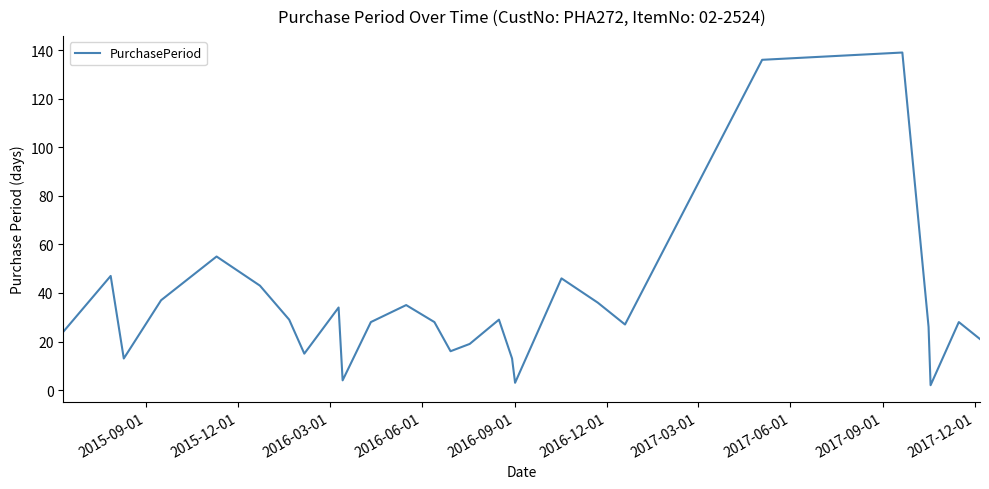

How many interior local valleys (lower than both neighbors) does the data have?

7